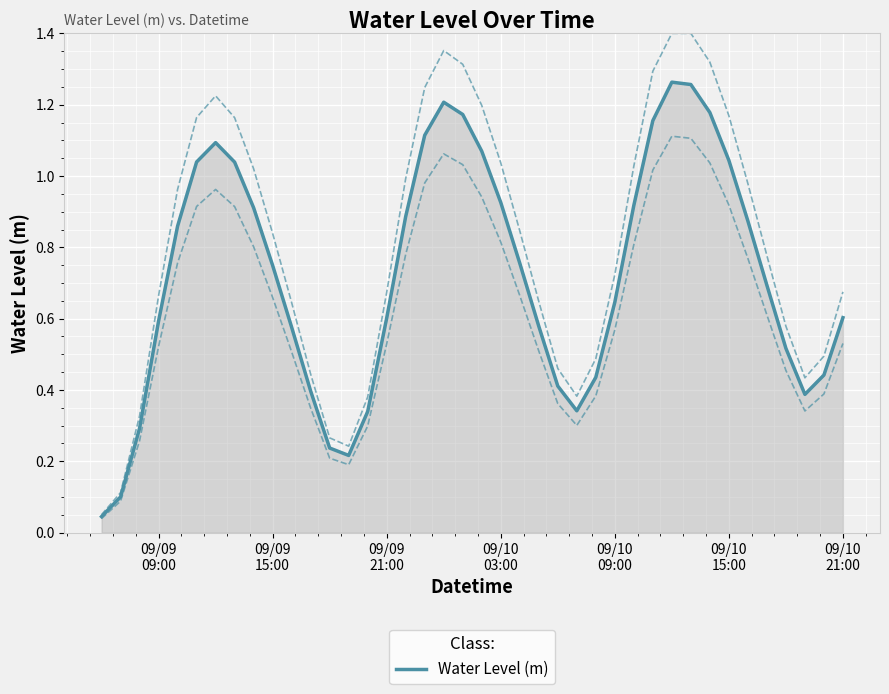

Reading left to right, extract all data points from this chart.

0.0	0.1	0.3	0.6	0.9	1.0	1.1	1.0	0.9	0.7	0.6	0.4	0.2	0.2	0.3	0.6	0.9	1.1	1.2	1.2	1.1	0.9	0.8	0.6	0.4	0.3	0.4	0.6	0.9	1.2	1.3	1.3	1.2	1.0	0.9	0.7	0.5	0.4	0.4	0.6